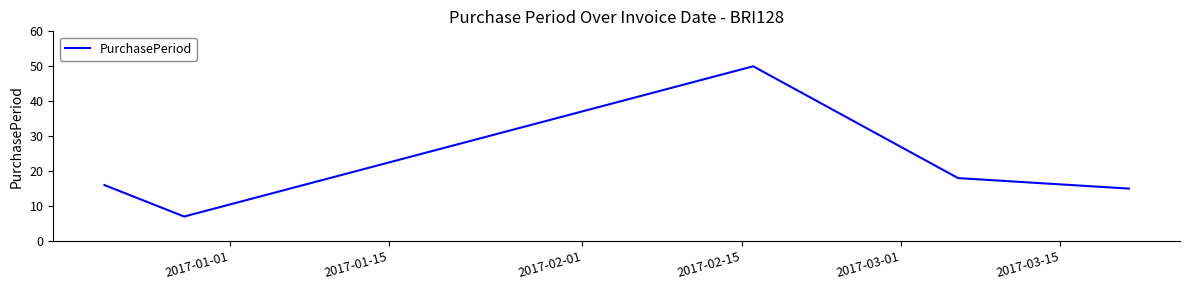

What is the smallest value displayed?

7